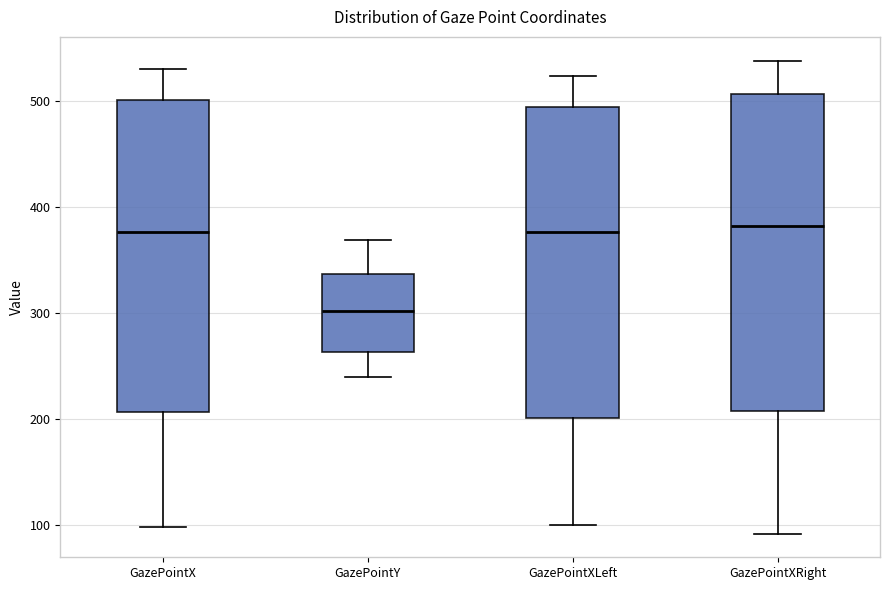

Reading left to right, transcribe this box plot: for each box, give where its median line is, the range the box spans, and where its two whiskers end, as read against the y-axis. The values are not printed on the chart, so give them approximately, as read against the axis.

GazePointX: median 380, box 210 to 500, whiskers 100 to 530
GazePointY: median 300, box 260 to 340, whiskers 240 to 370
GazePointXLeft: median 380, box 200 to 490, whiskers 100 to 520
GazePointXRight: median 380, box 210 to 510, whiskers 90 to 540